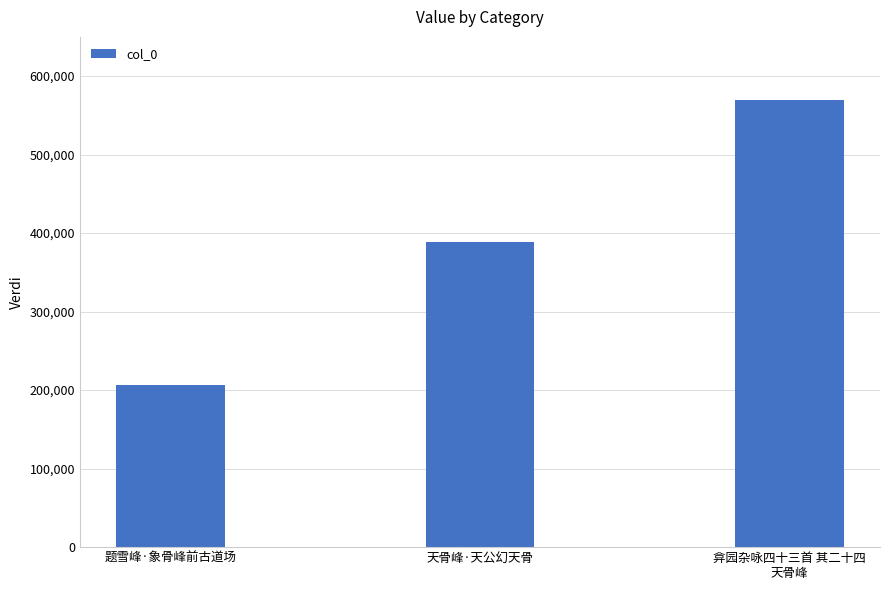

What is the smallest value displayed?

206169